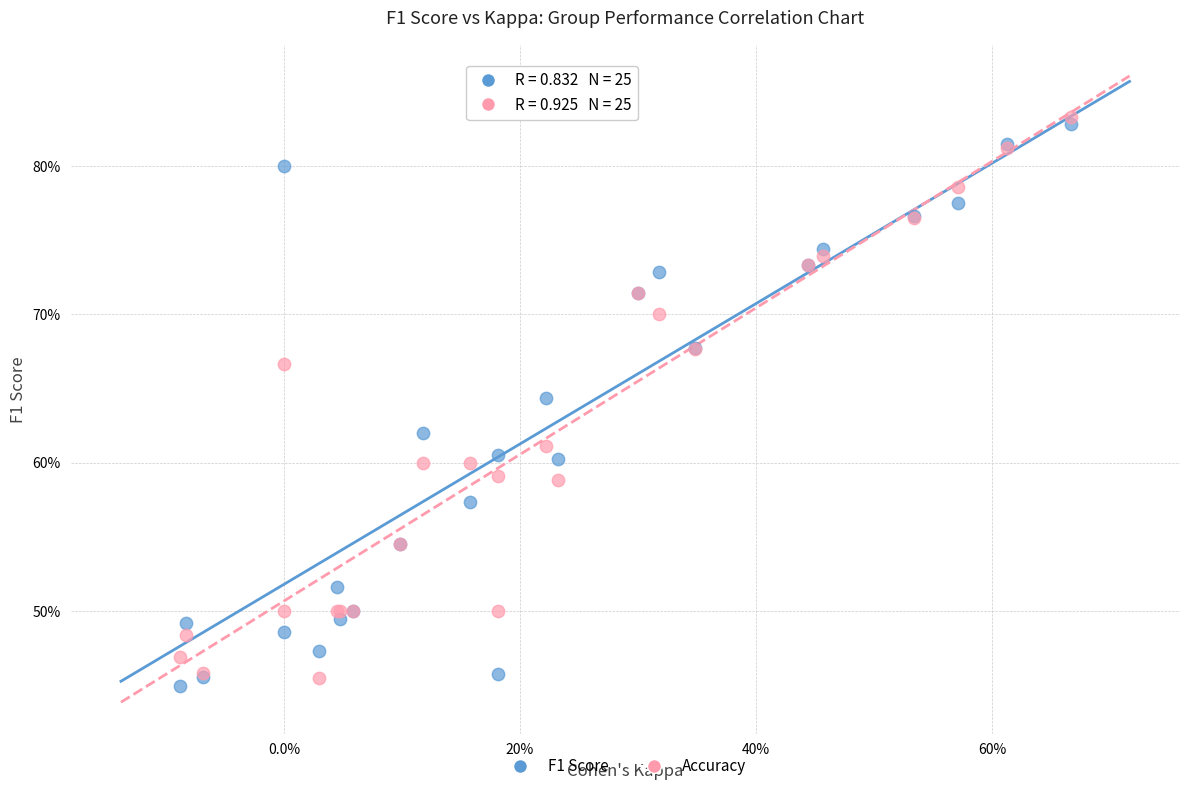

What are all the series names shown in the legend?

F1 Score, Accuracy